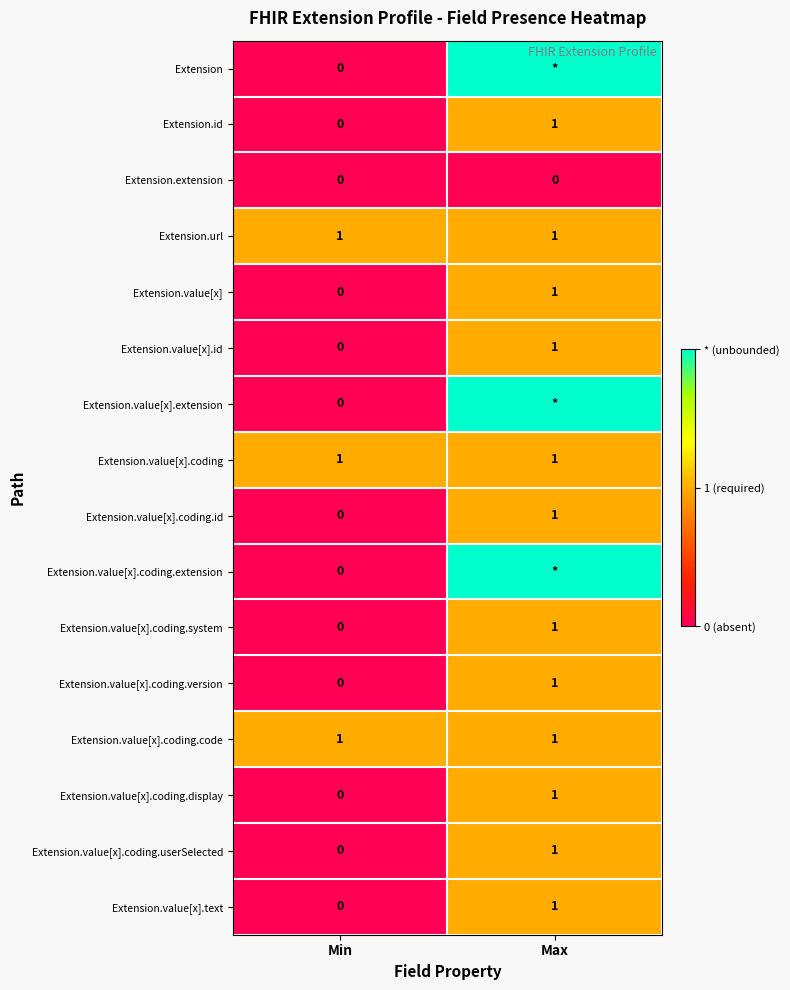

True or false: Extension.value[x].coding.code has a value of 1 at Min.

True